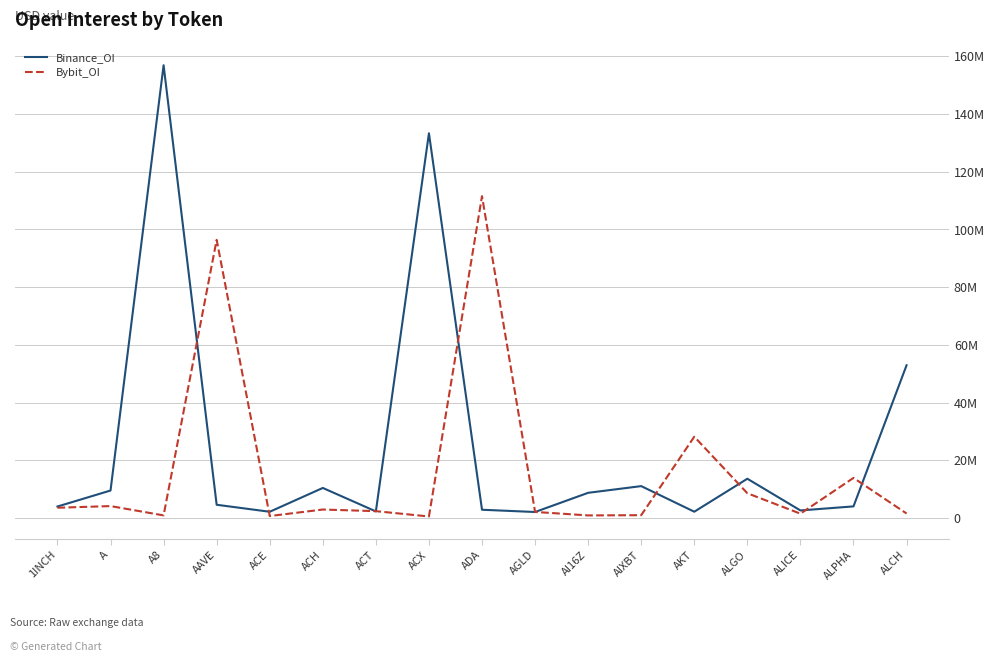

What are all the series names shown in the legend?

Binance_OI, Bybit_OI